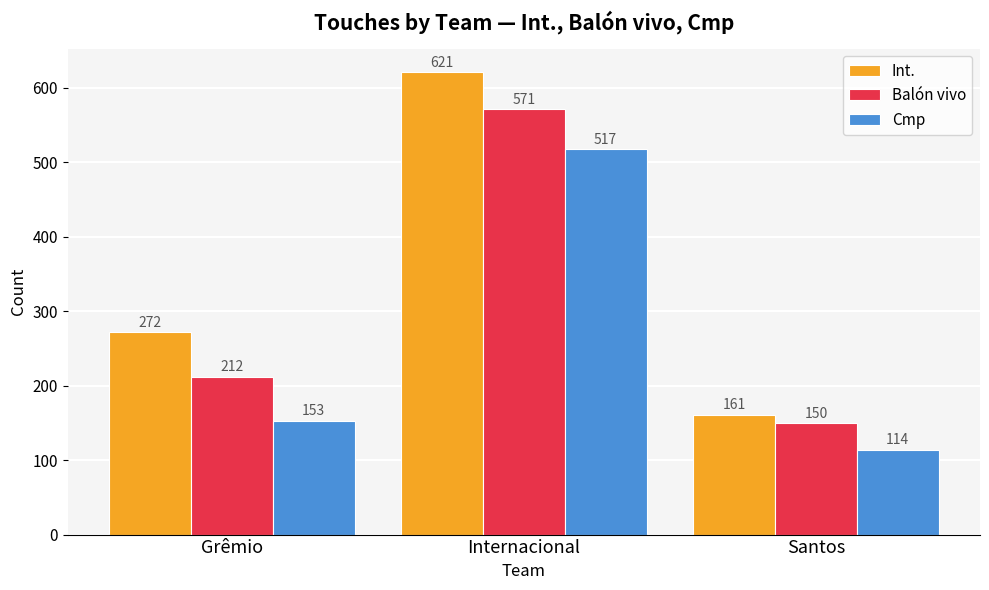

What is the smallest value displayed?

114